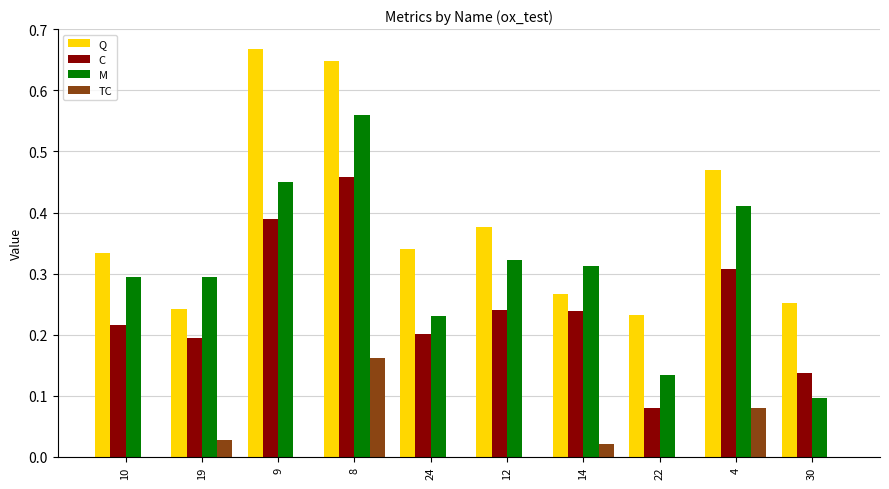

The M series shows 0.3 at 14. True or false?

True